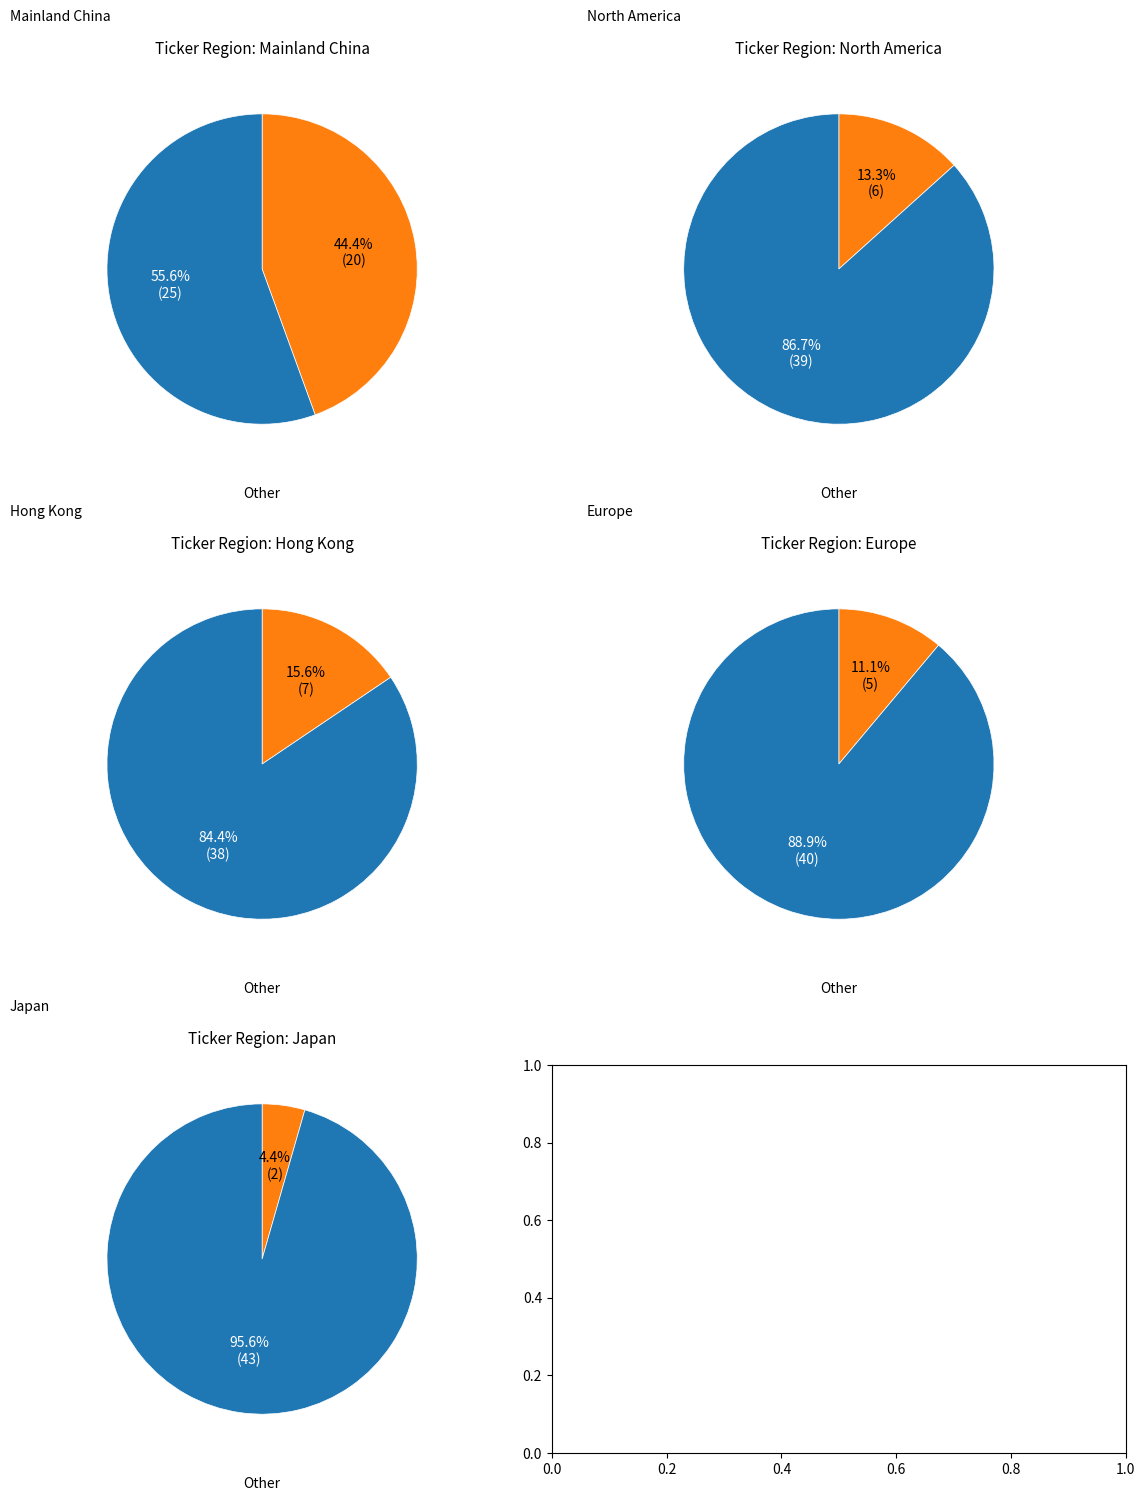

To the nearest percent, what is the difference between the Europe and North America slice percentages?

2%